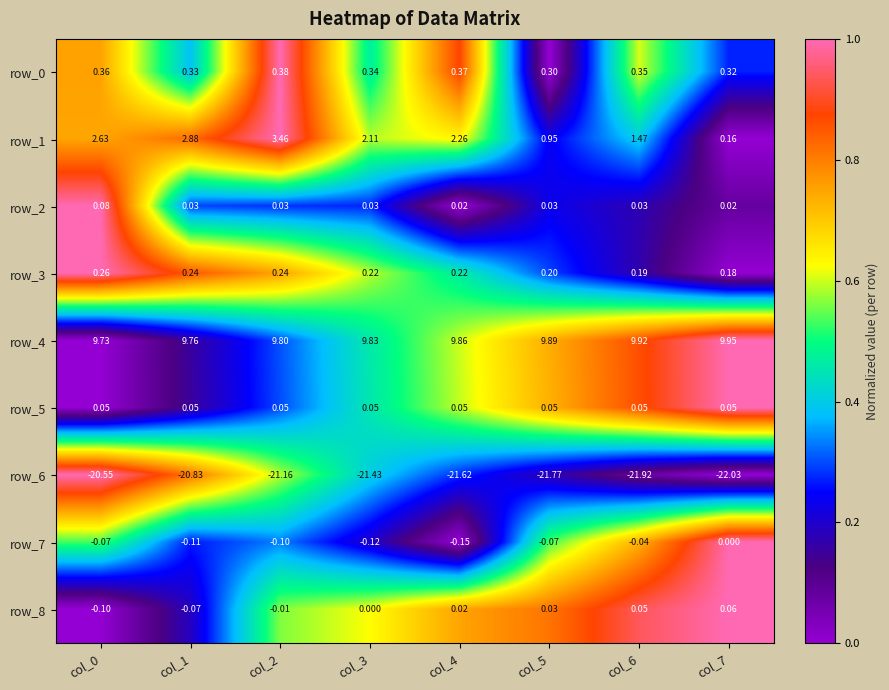

Is the value of row_2 at col_1 greater than the value of row_4 at col_6?

No